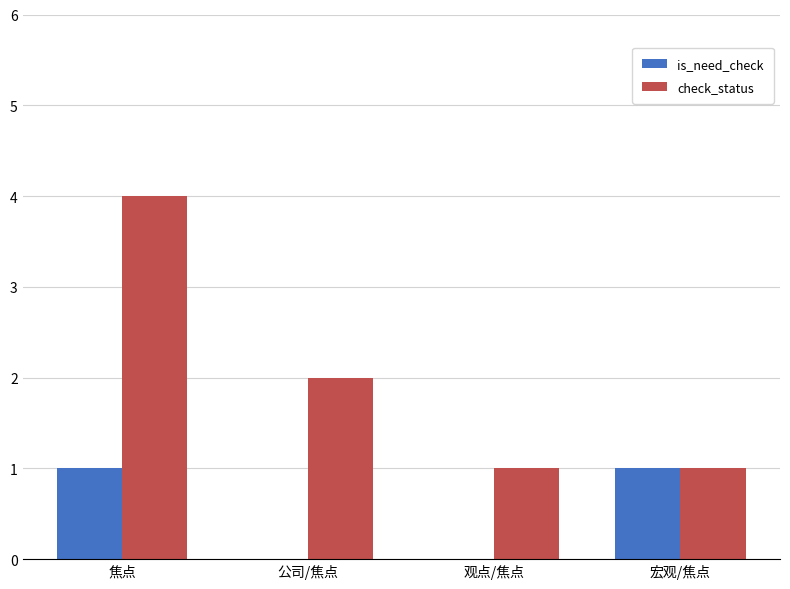

Which series has the largest total across all categories?

check_status